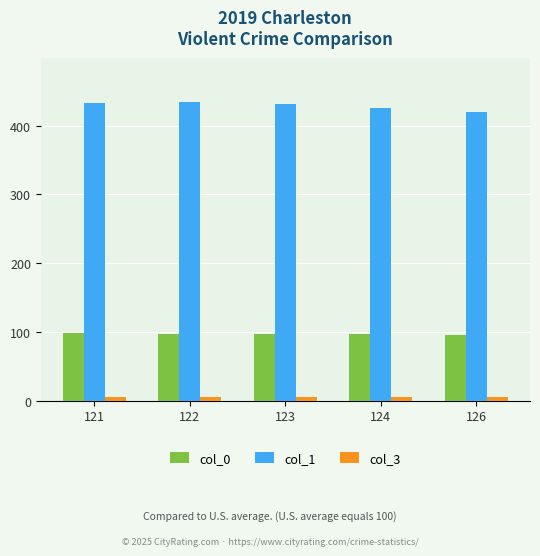

What is the maximum value shown in the chart?

434.0